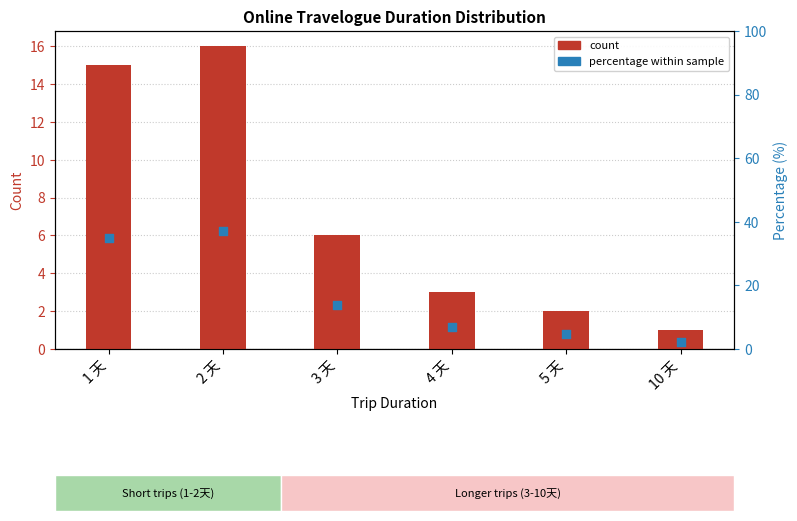

What is the total value across all series at 4 天?

10.0